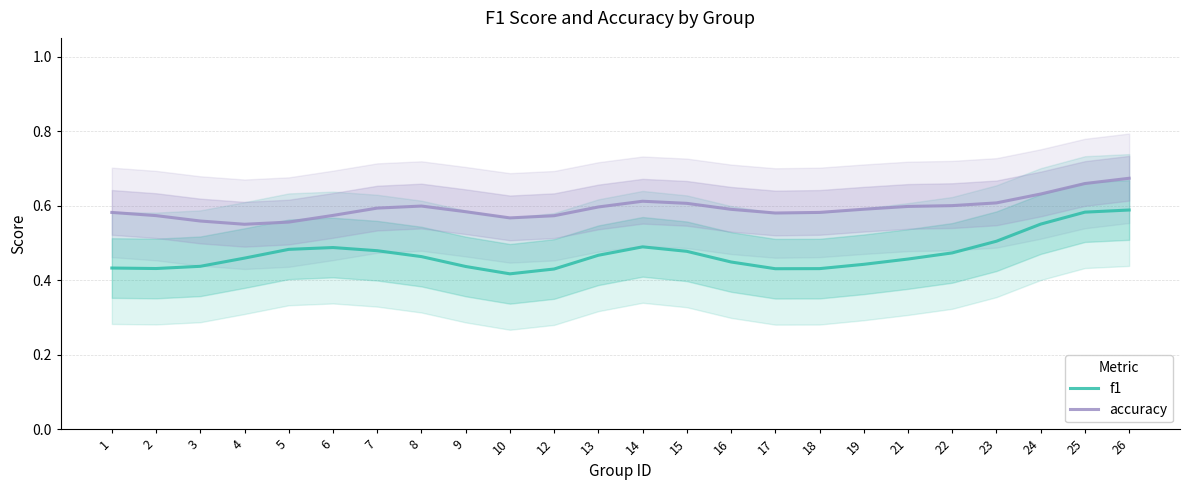

The f1 series shows 0.5 at 15. True or false?

True